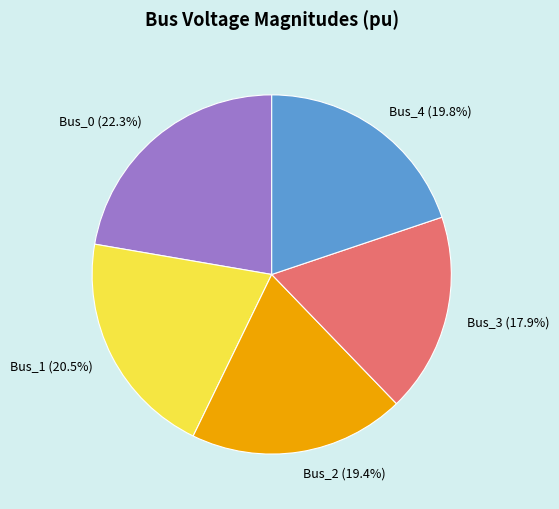

What percentage is NOT represented by Bus_2?

80.6%